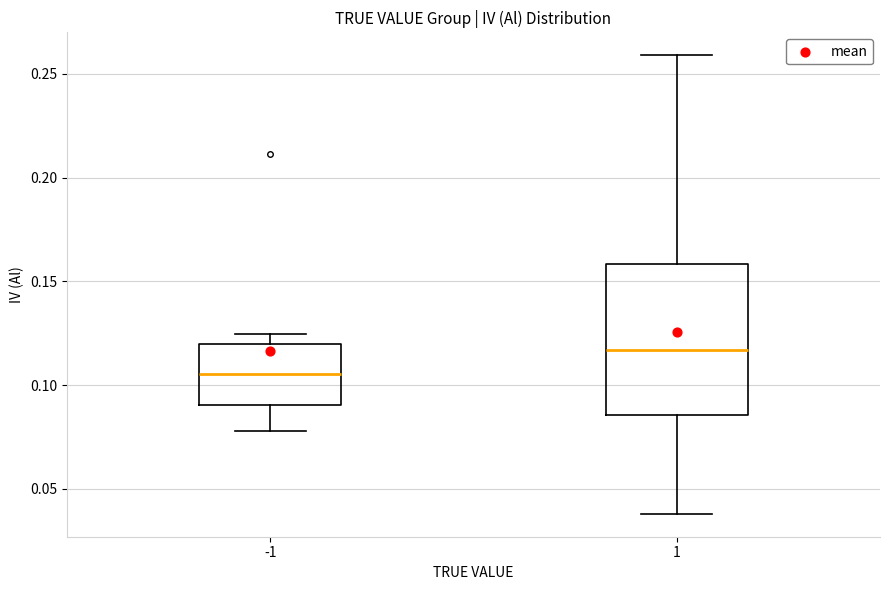

Where does the median line of the box at x = 1 sit on the y-axis? The values are not printed on the chart, so give them approximately, as read against the axis.

0.115